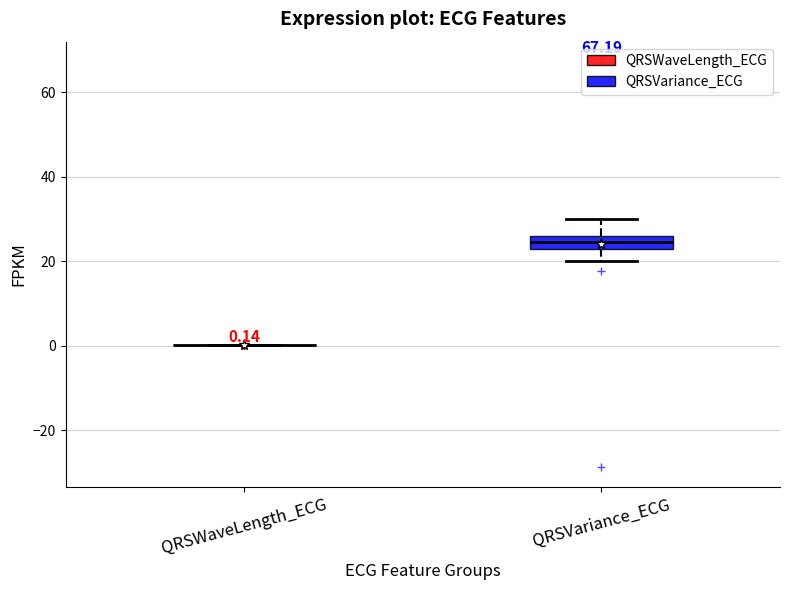

Comparing the boxes themselves (not the whiskers), which one is the tallest?

QRSVariance_ECG